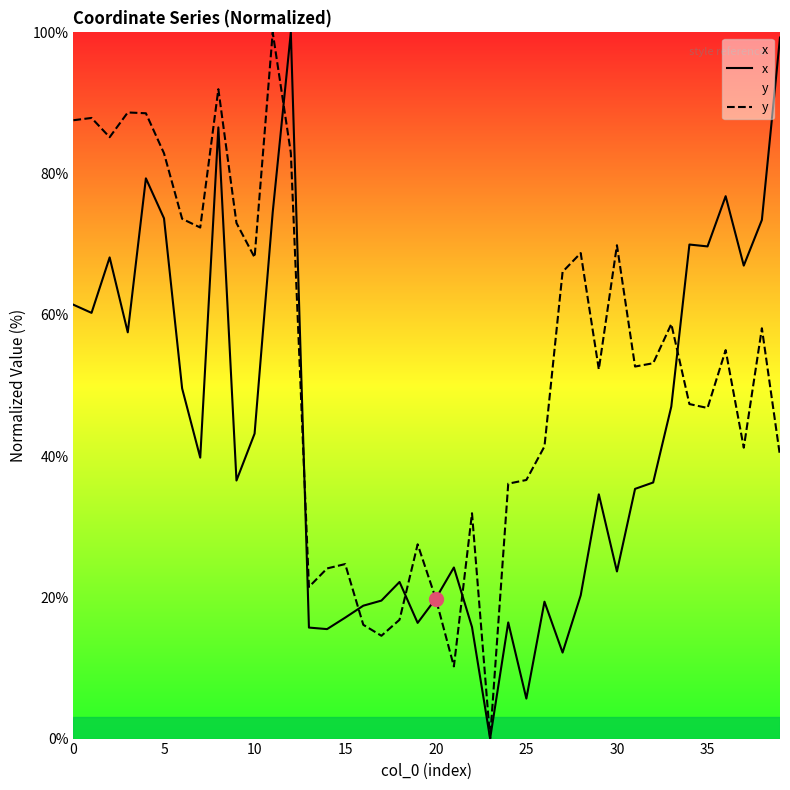

What is the total value across all series at 15?

41.8